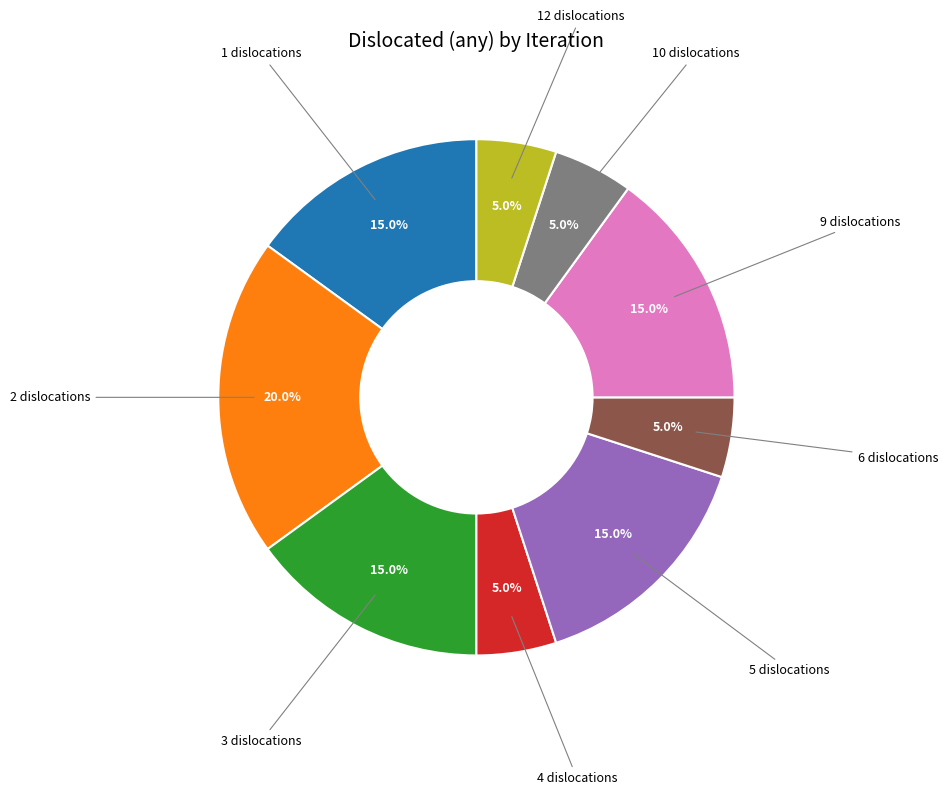

Does any single category account for the majority?

No